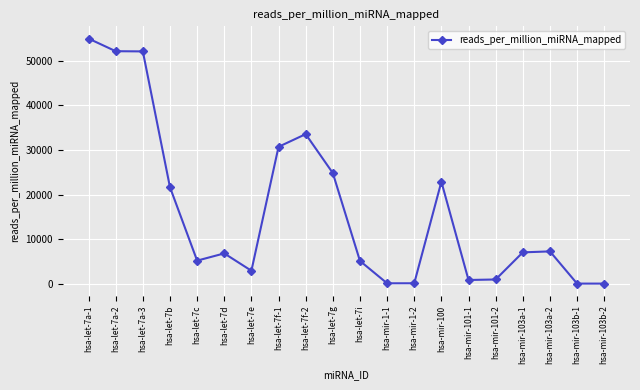

How many distinct data groups are displayed?

1